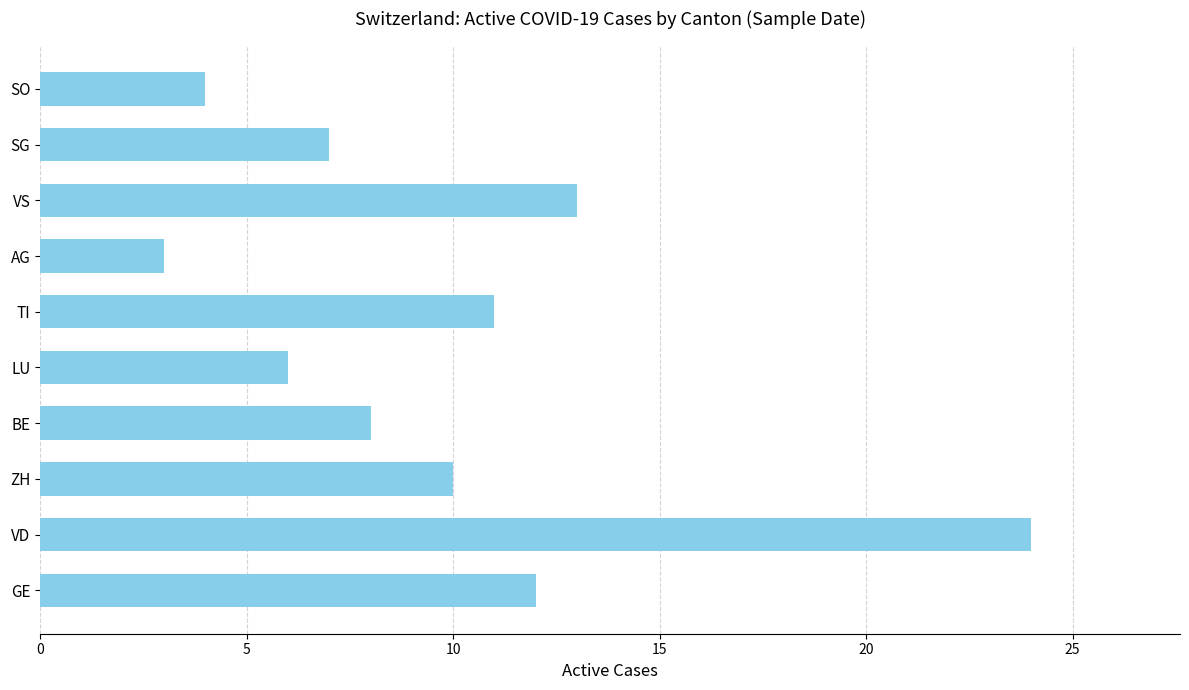

What is the sum of the values at BE and VS?

21